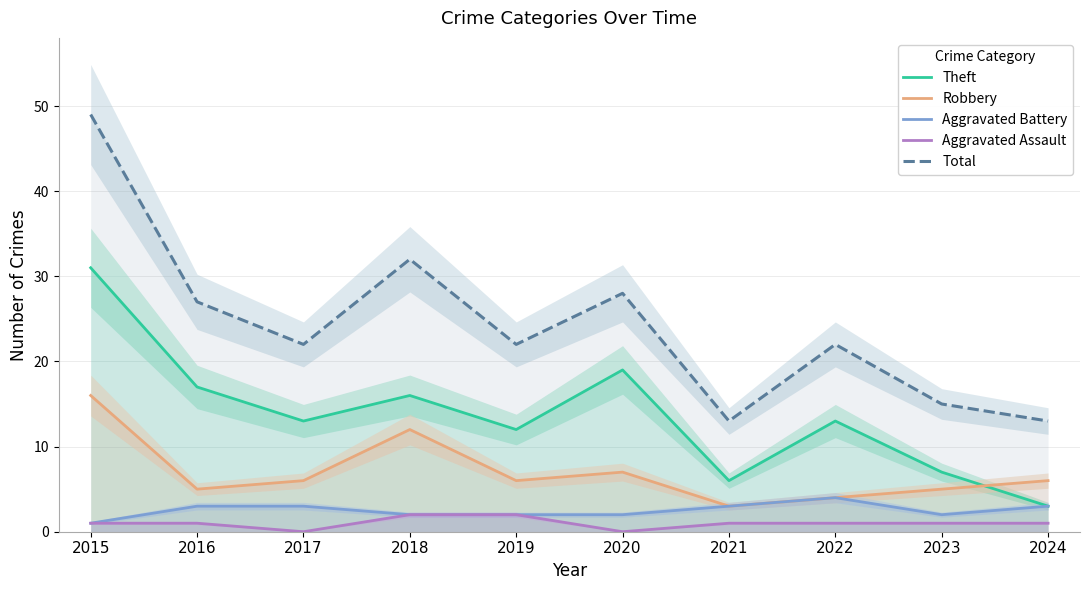

What is the difference between the maximum and second lowest values in the Total series?

36